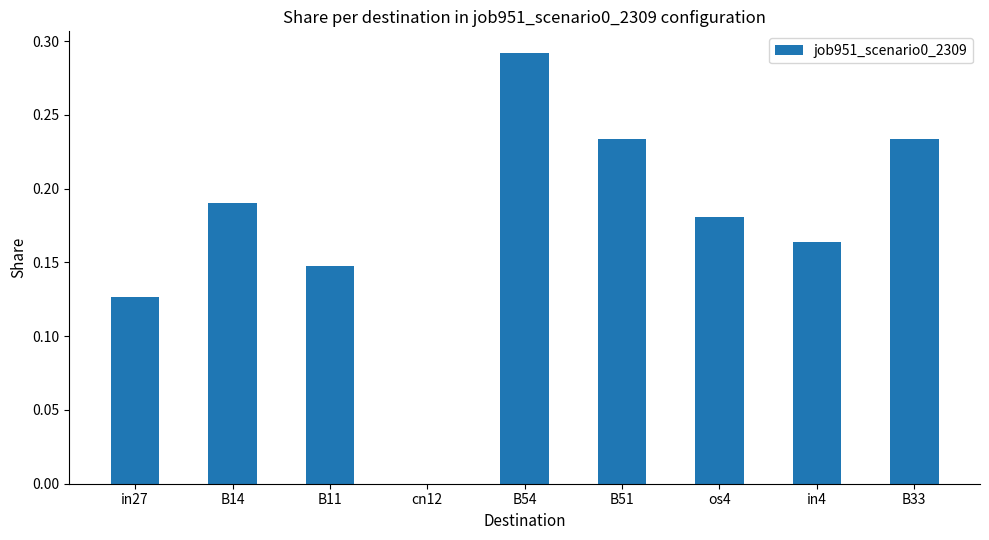

Between B54 and in27, which is larger?

B54